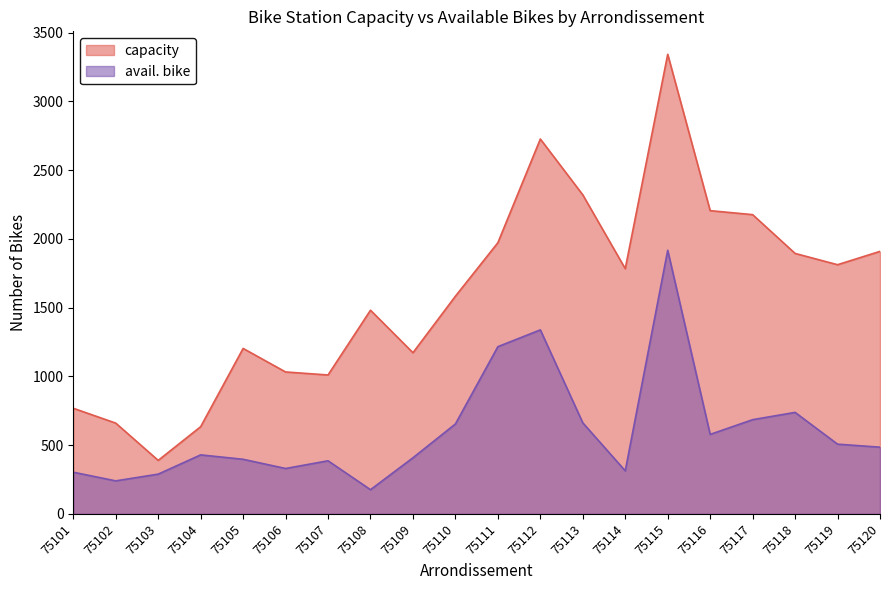

What is the average value of the capacity series?

1604